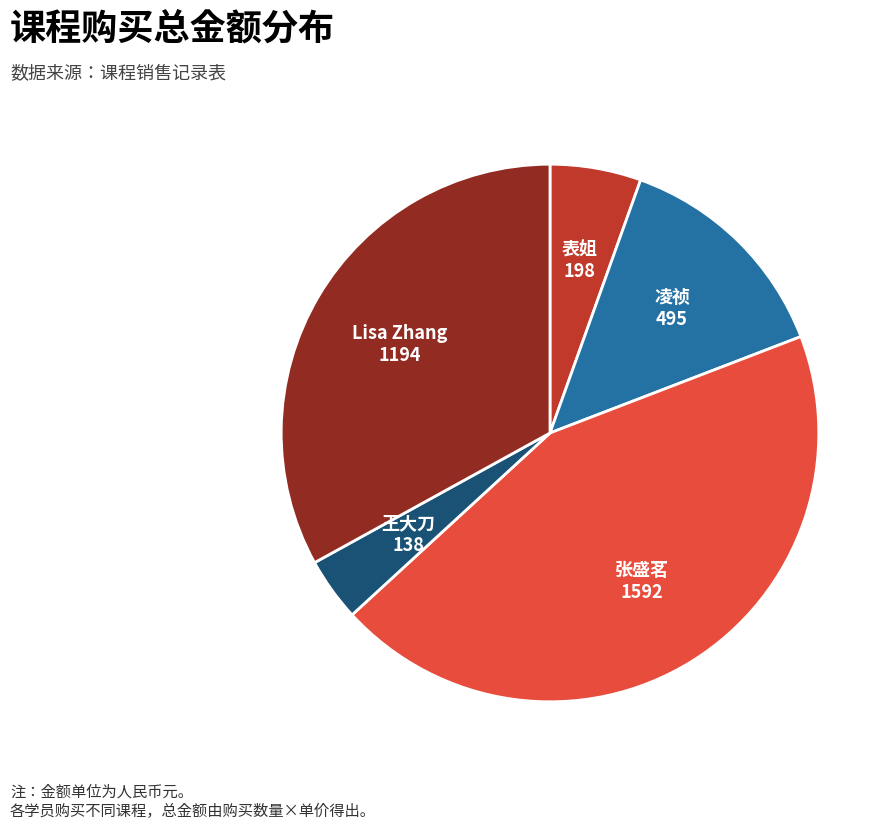

Is there any slice that represents more than half of the pie?

No